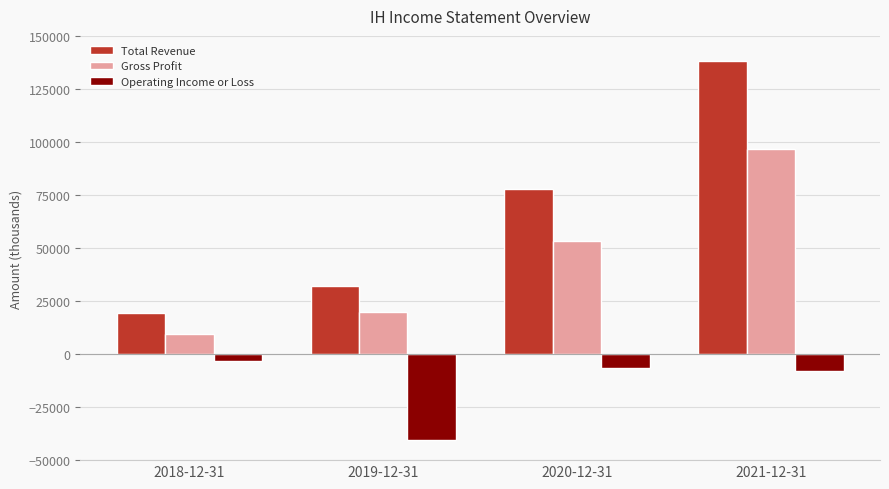

Rank the series by their average value, from lowest to highest.

Operating Income or Loss, Gross Profit, Total Revenue